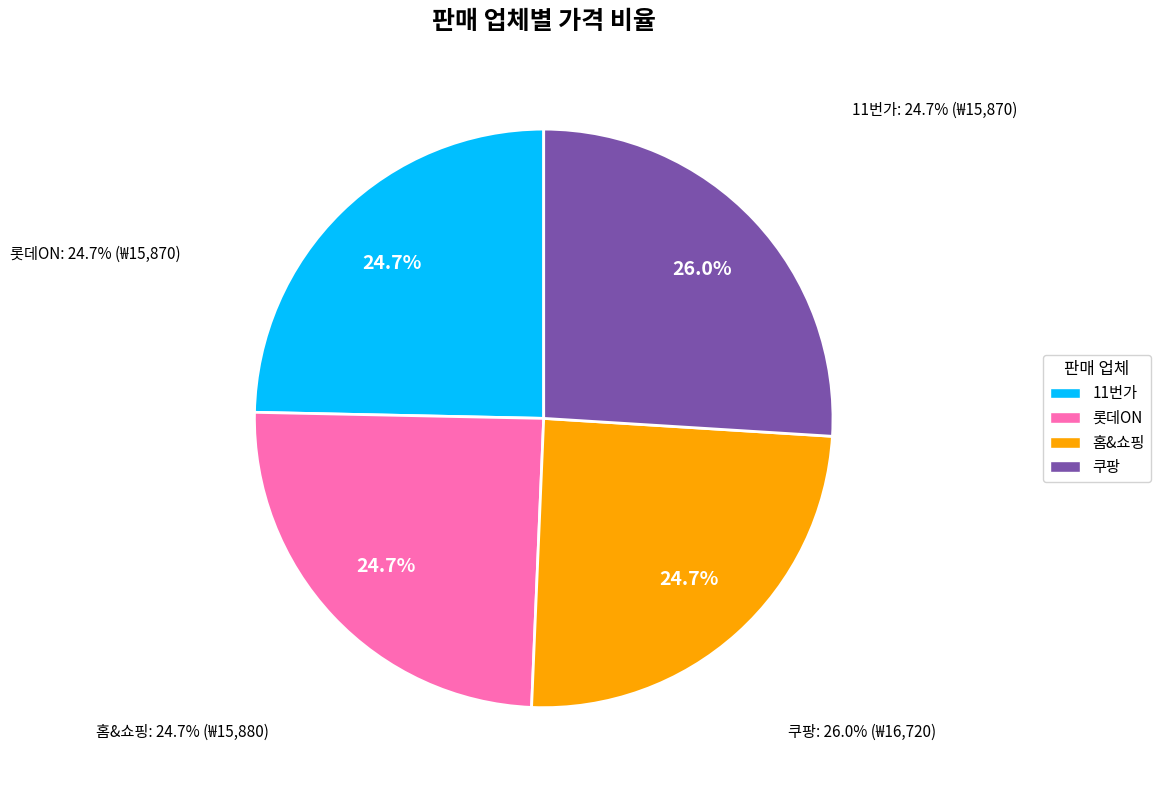

What percentage is NOT represented by 롯데ON?

75.3%